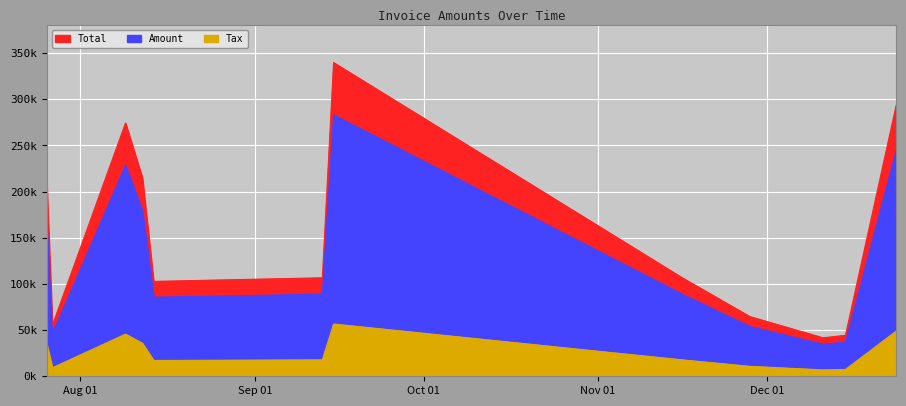

Is the value of Tax at 2017-08-14 greater than the value of Amount at 2017-11-28?

No